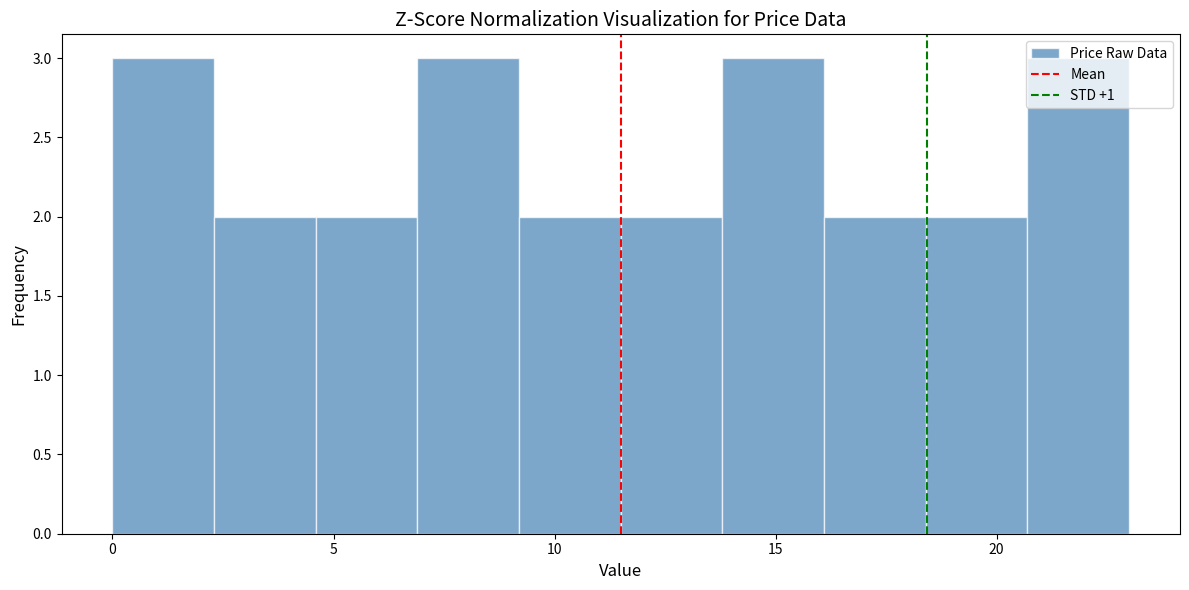

What is the height of the bar covering 18.4 to 20.7 on the x-axis? Neither the bar edges nor the heights are printed on the chart, so give them approximately, as read against the axes.

2